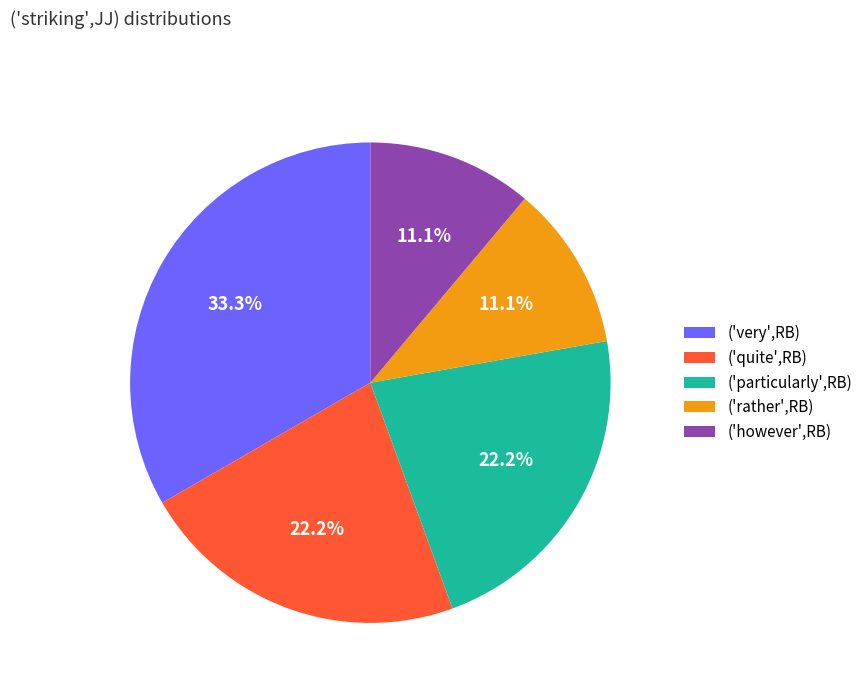

What is the largest slice in the pie chart?

('very',RB)